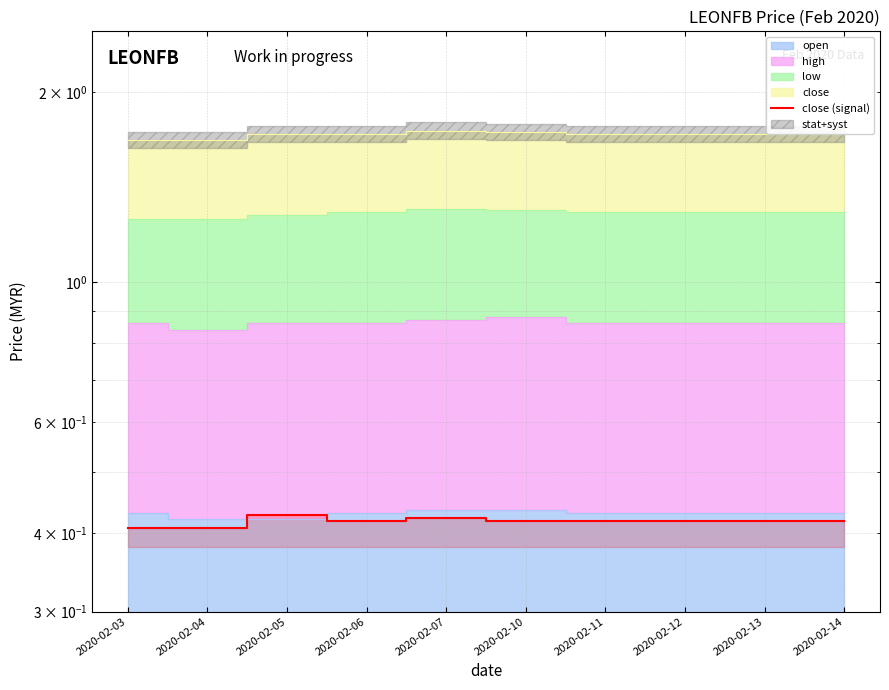

Where is the first local minimum?

2020-02-06